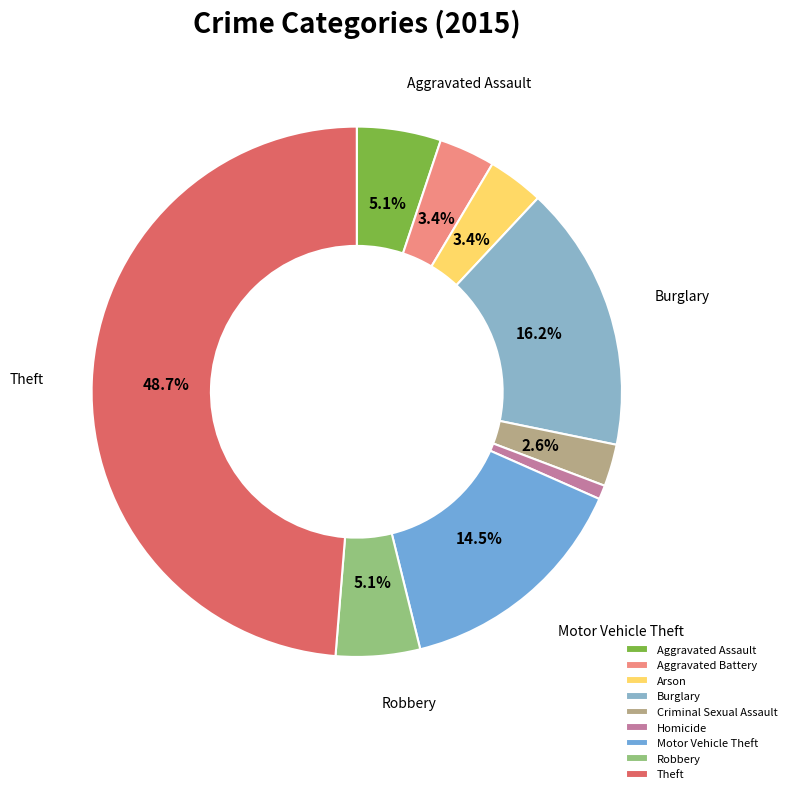

True or false: Arson accounts for 3% of the total.

True